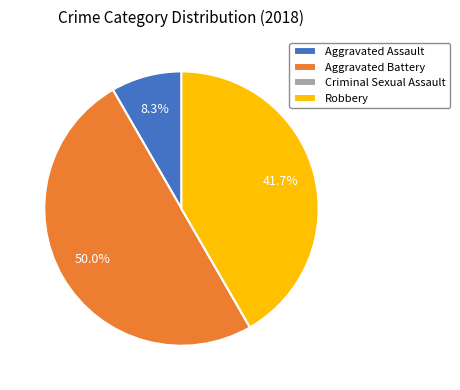

What percentage is the Robbery slice, to the nearest percent?

42%